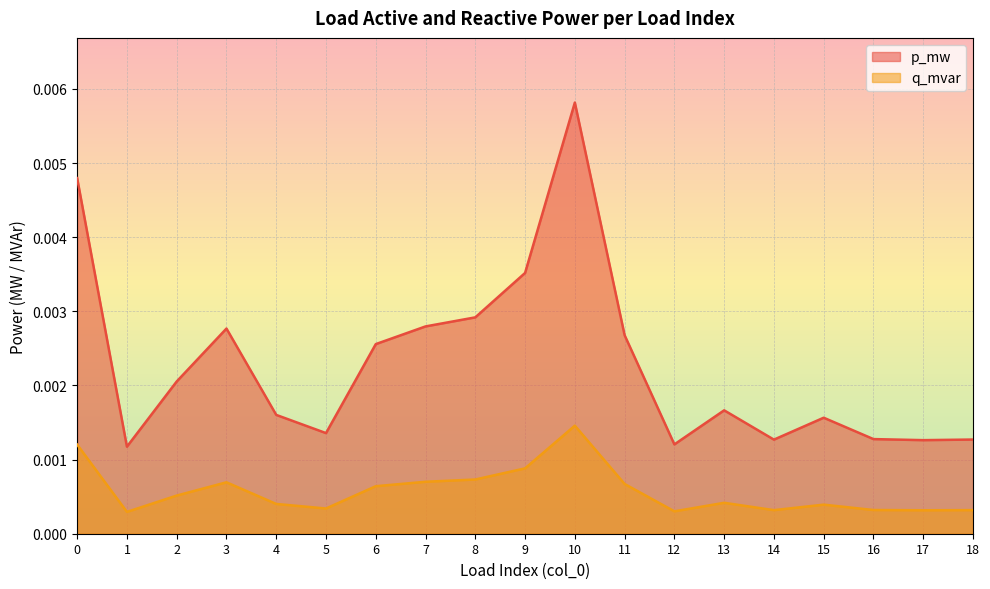

Which category has the lowest value in the q_mvar series?

1